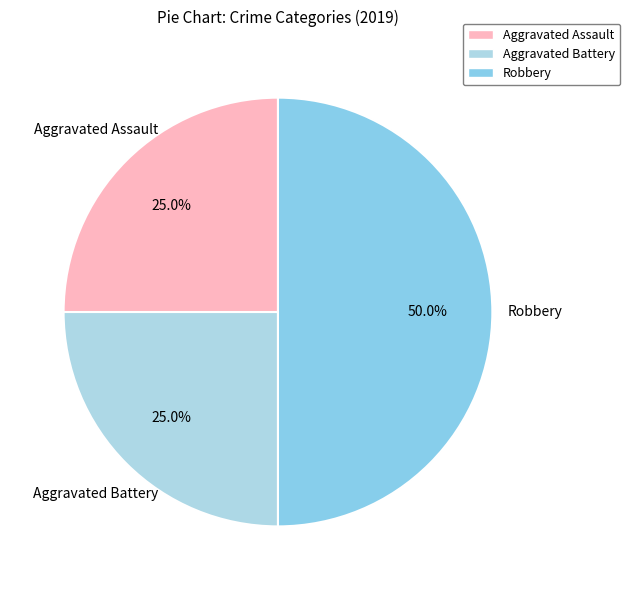

Is Aggravated Battery the majority of the pie?

No